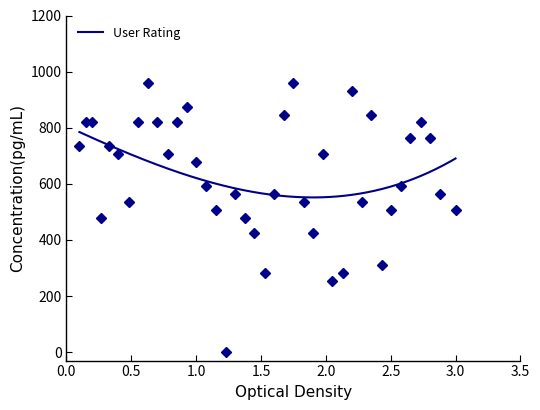

What is the lowest value of the User Rating series?

551.5